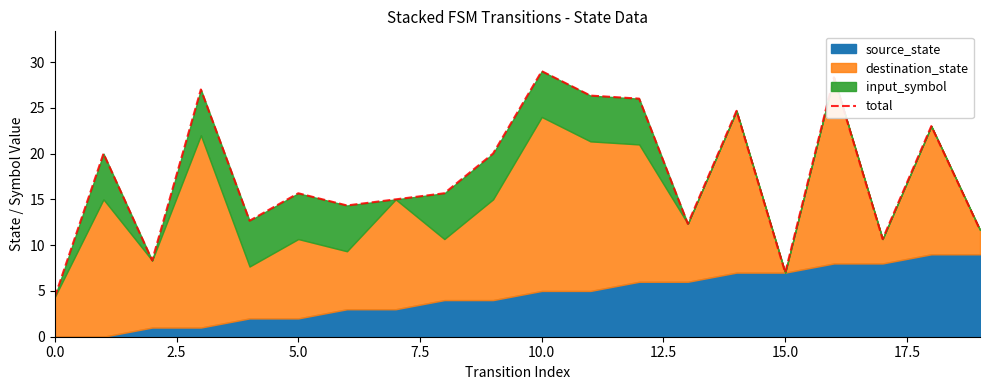

How many values are below 15?

8